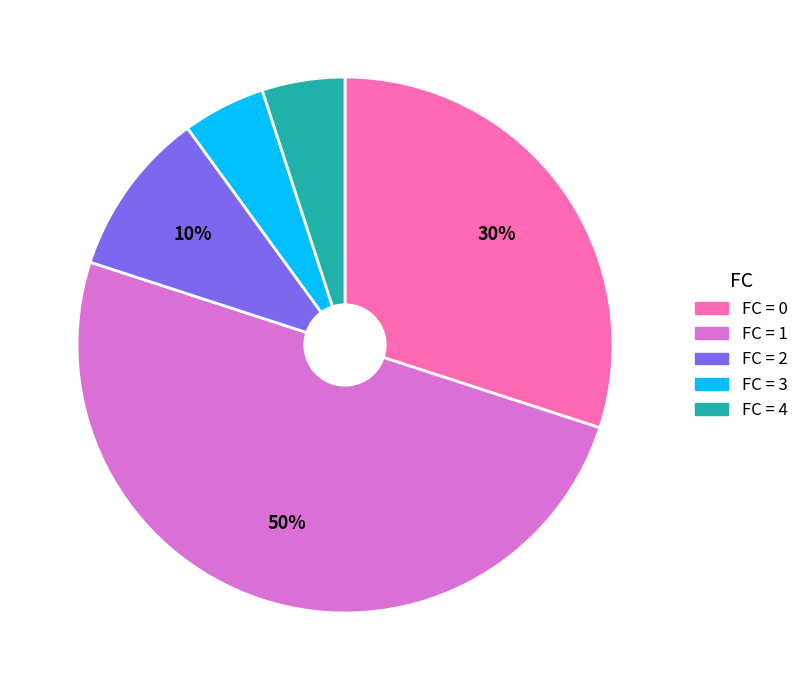

To the nearest percent, what is the average slice percentage?

20%